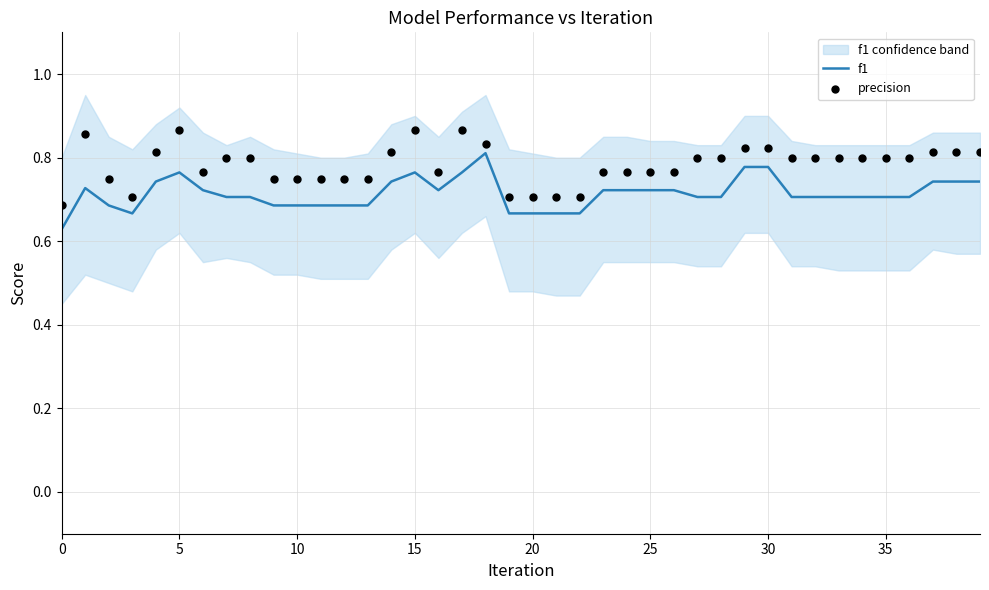

Which series has the largest total across all categories?

precision